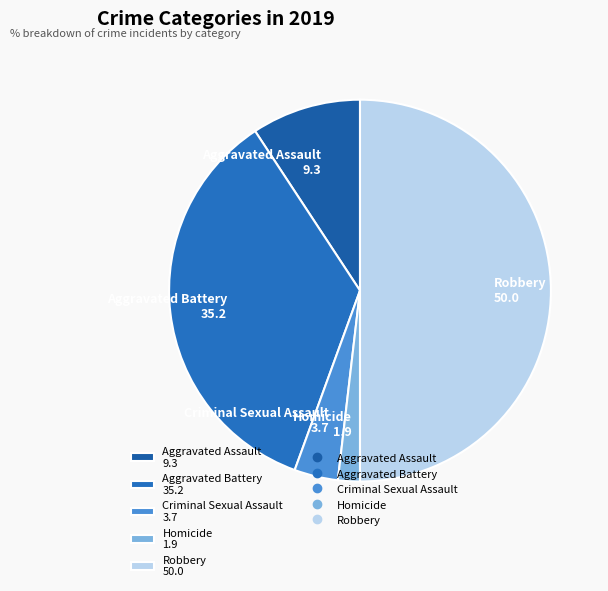

True or false: Homicide accounts for 2% of the total.

True